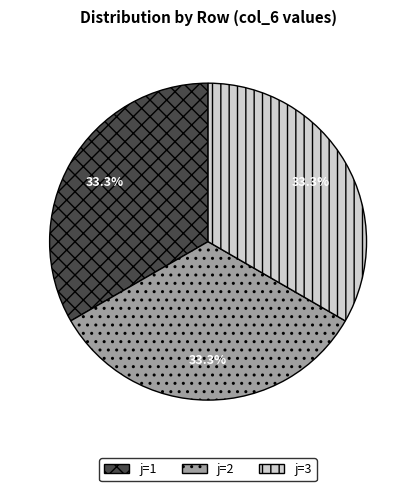

Does any single category account for the majority?

No